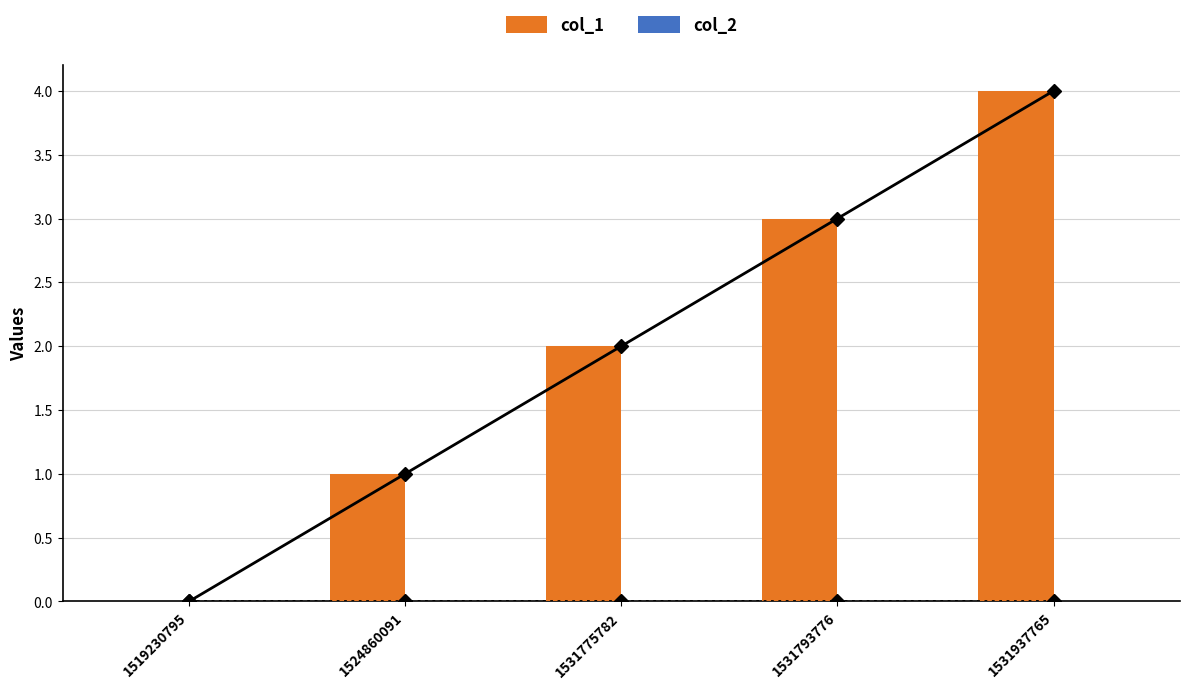

At 1519230795, list the series in order from smallest to largest.

col_1, col_2